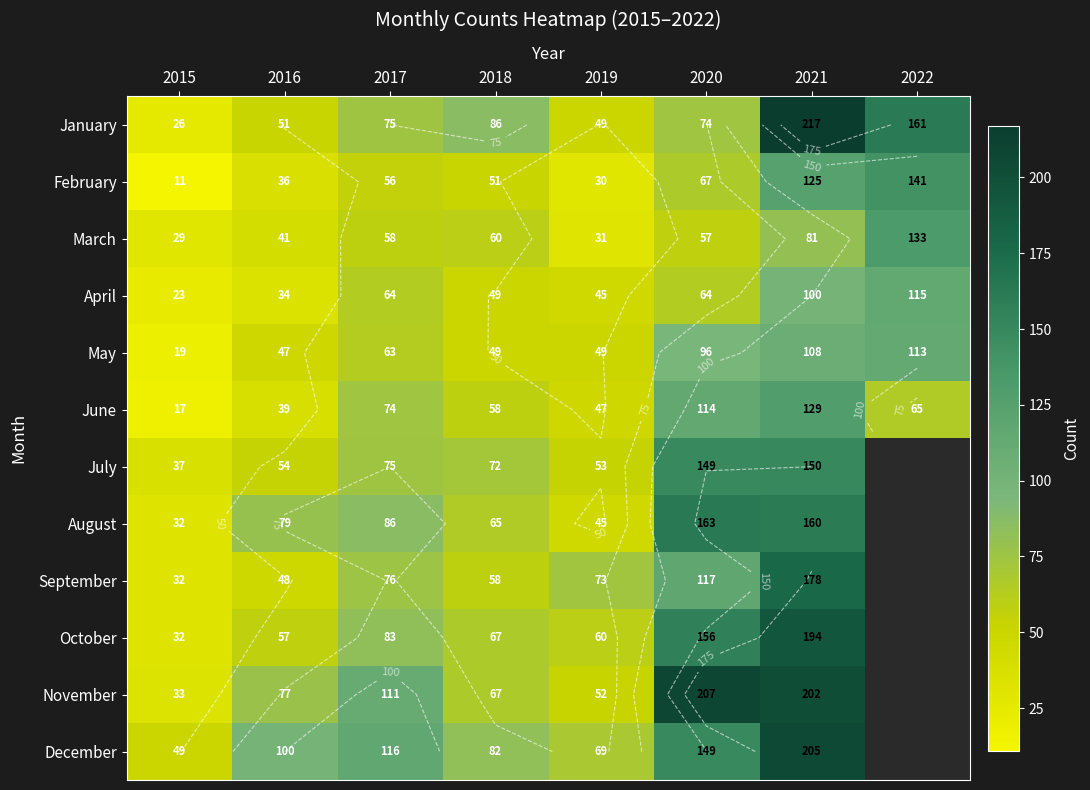

The value of February at 2022 is 70. True or false?

False